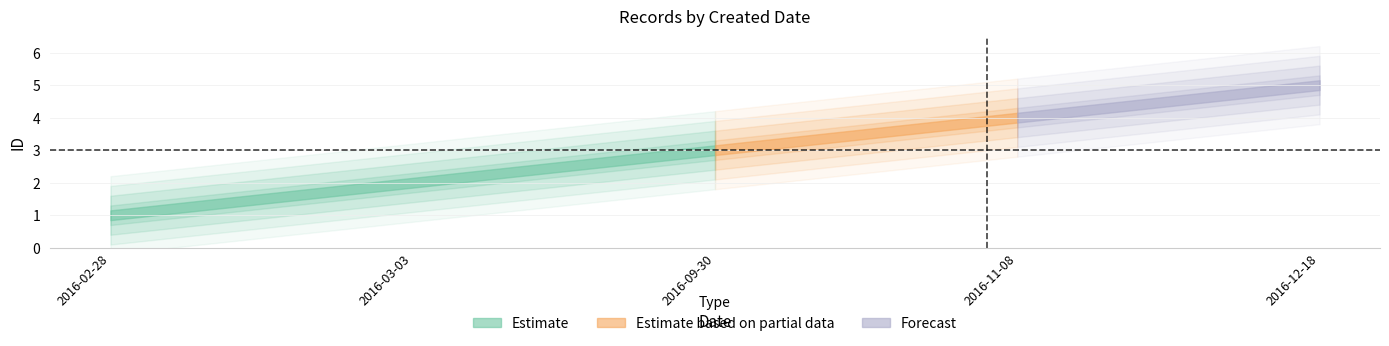

True or false: there are more than 2 points higher than both neighbors.

False